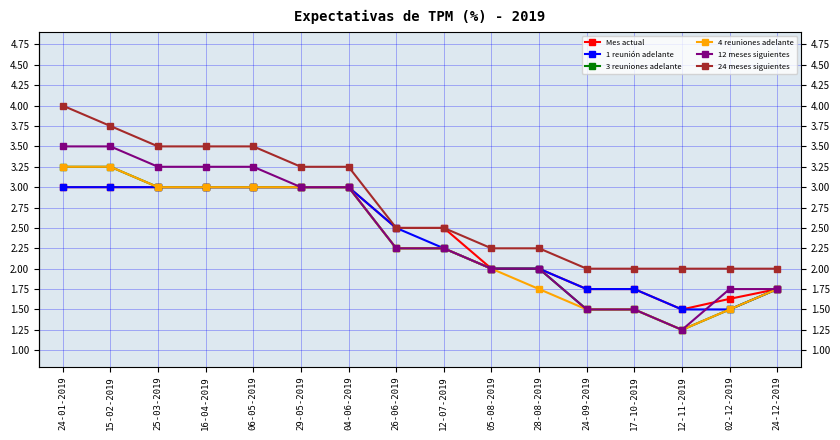

Which series has the widest spread of values?

12 meses siguientes